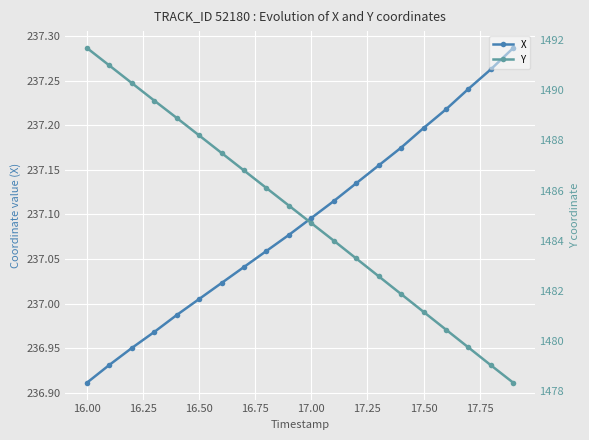

The X series shows 237.1 at 17.00. True or false?

True